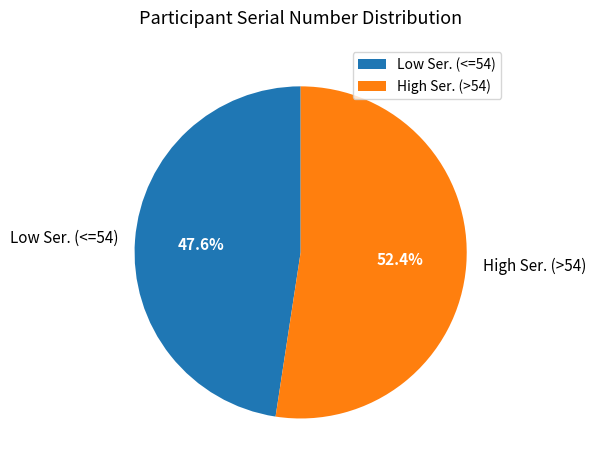

How many segments does this pie chart have?

2